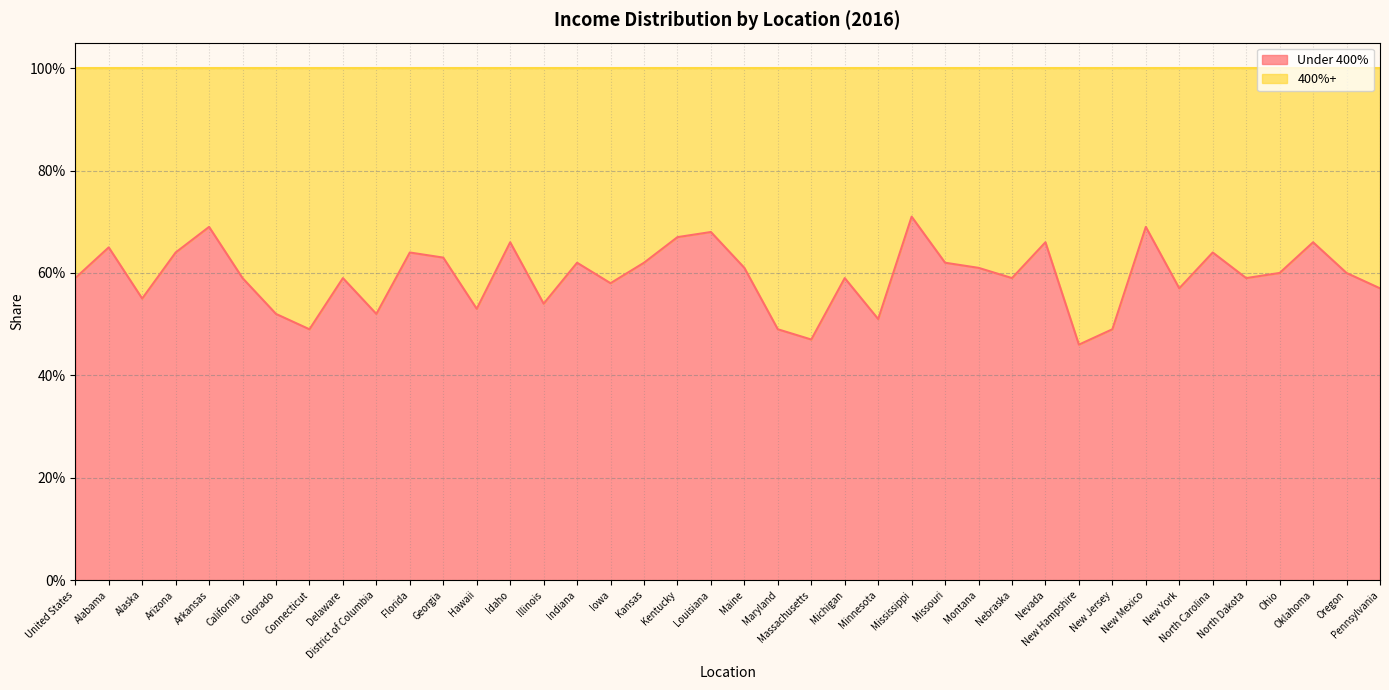

Where is the first local maximum?

Alabama